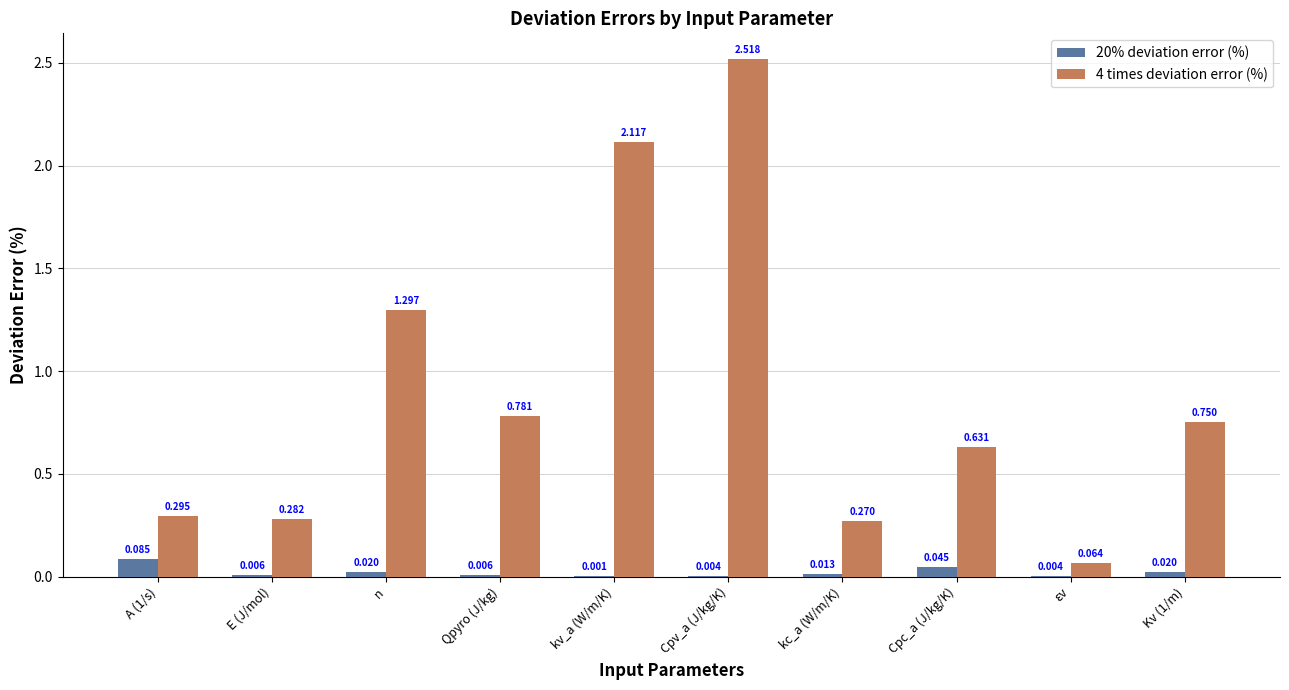

Which category has the highest value in the 4 times deviation error (%) series?

Cpv_a (J/kg/K)